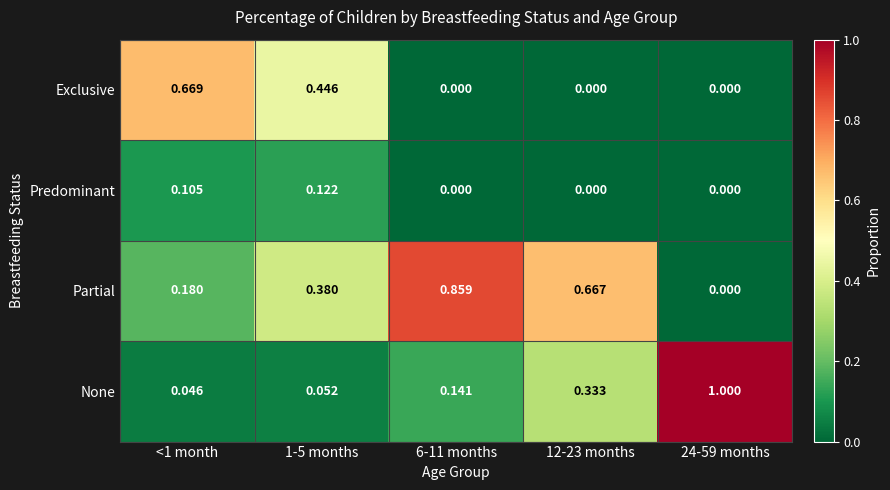

Which series has the largest total across all categories?

Partial